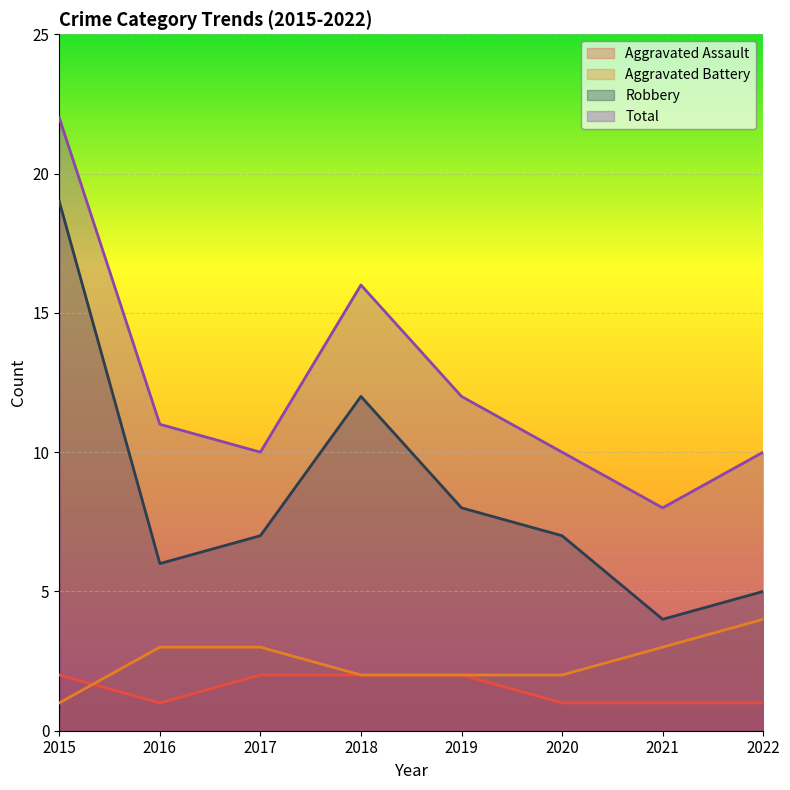

The value of Total at 2019 is 12. True or false?

True